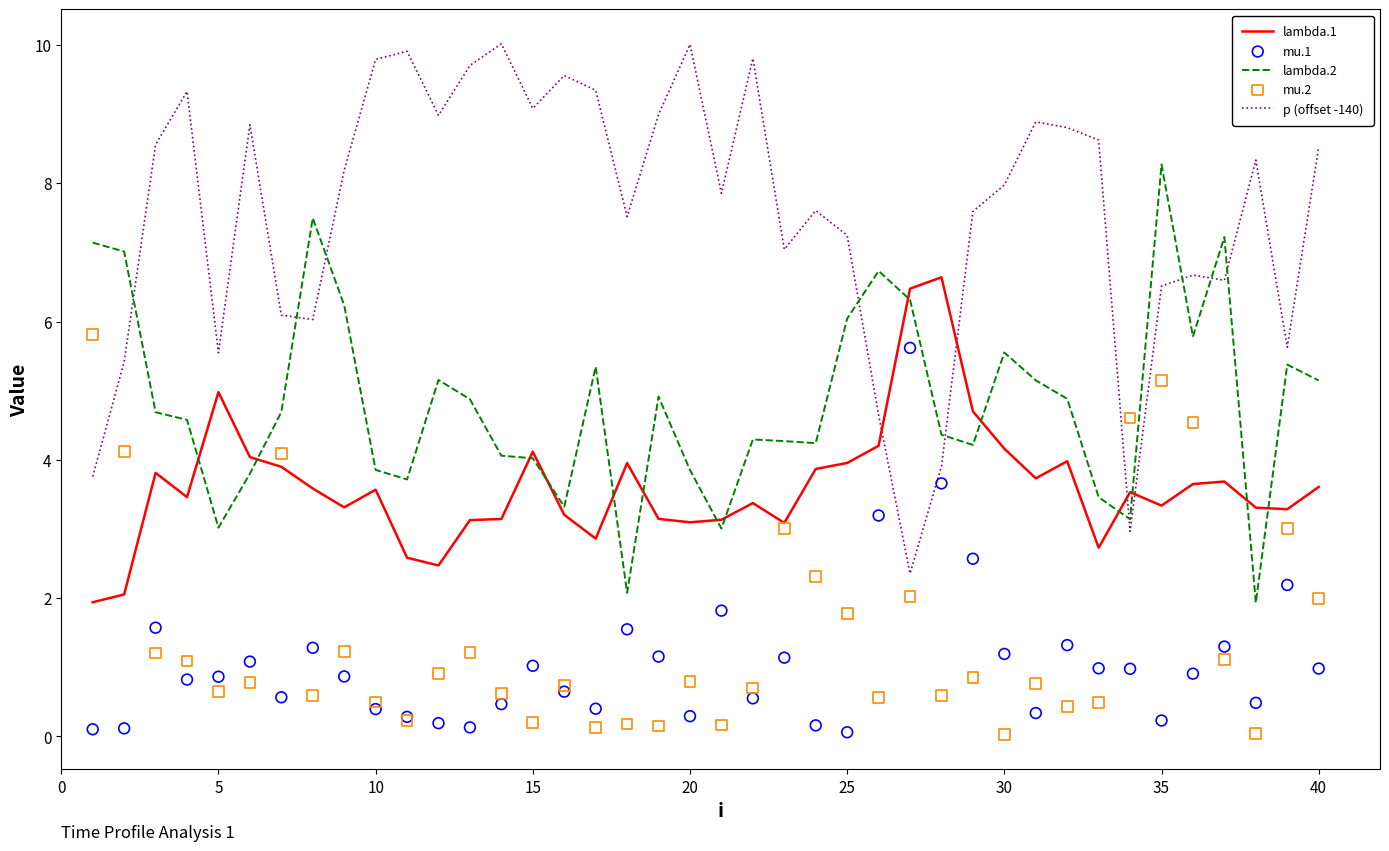

Which series contains the highest Y value?

p (offset -140)